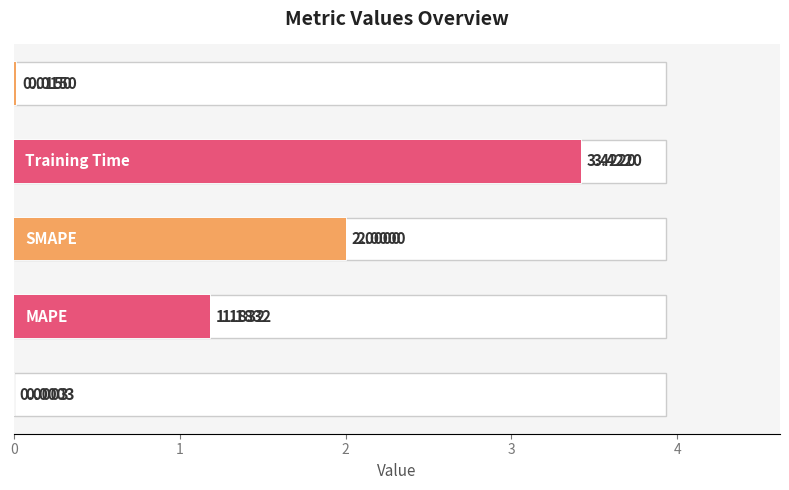

Reading left to right, list all the values displayed in this chart.

0.0	1.2	2.0	3.4	0.0